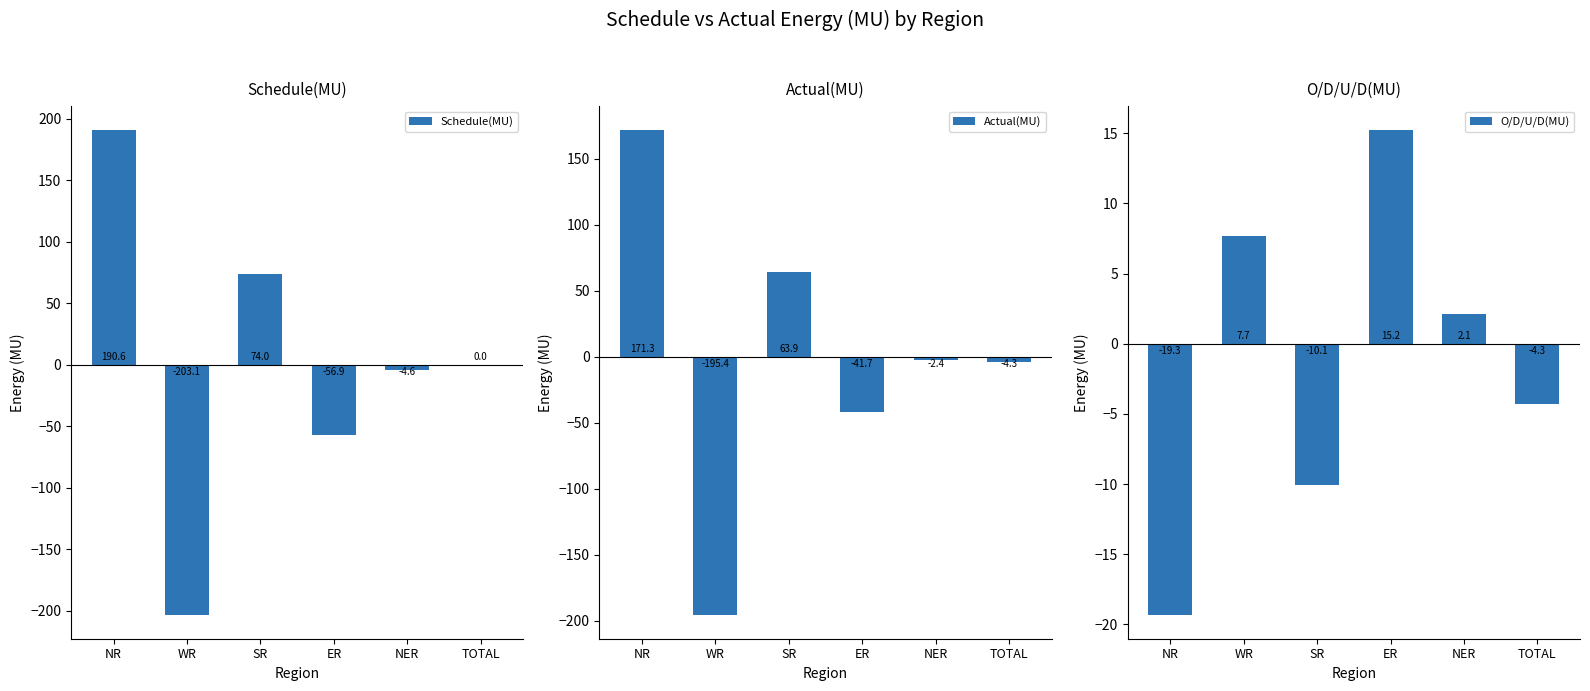

What is the maximum value shown in the chart?

190.6